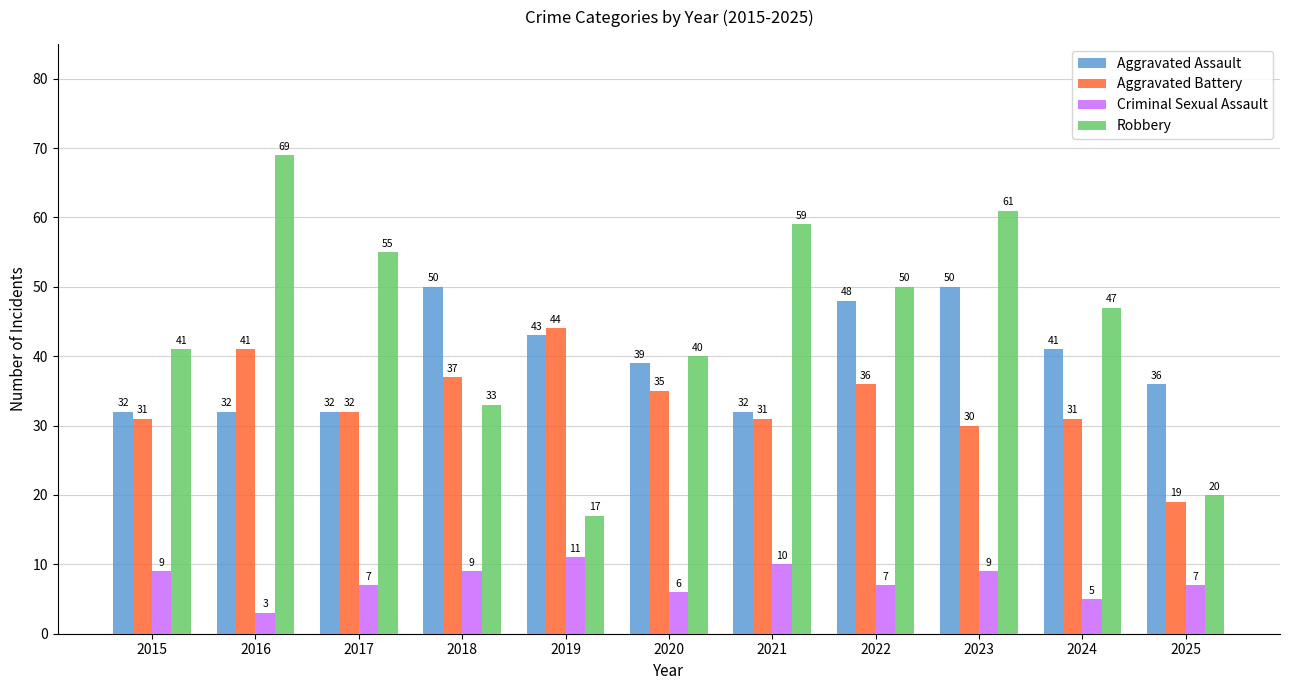

Which category has the highest value in the Criminal Sexual Assault series?

2019